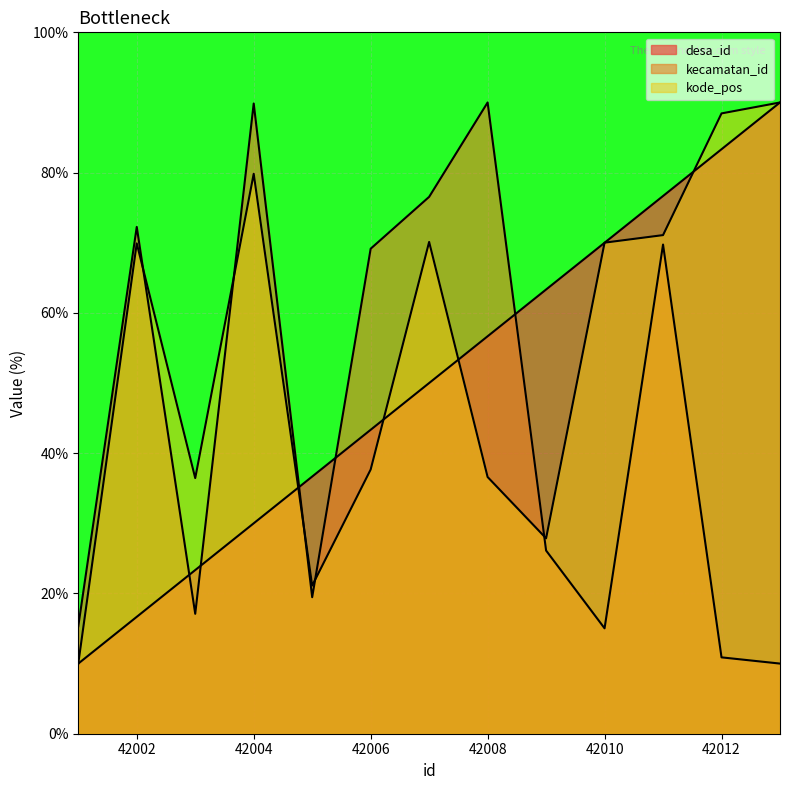

At which category does kode_pos reach its first local peak?

42002